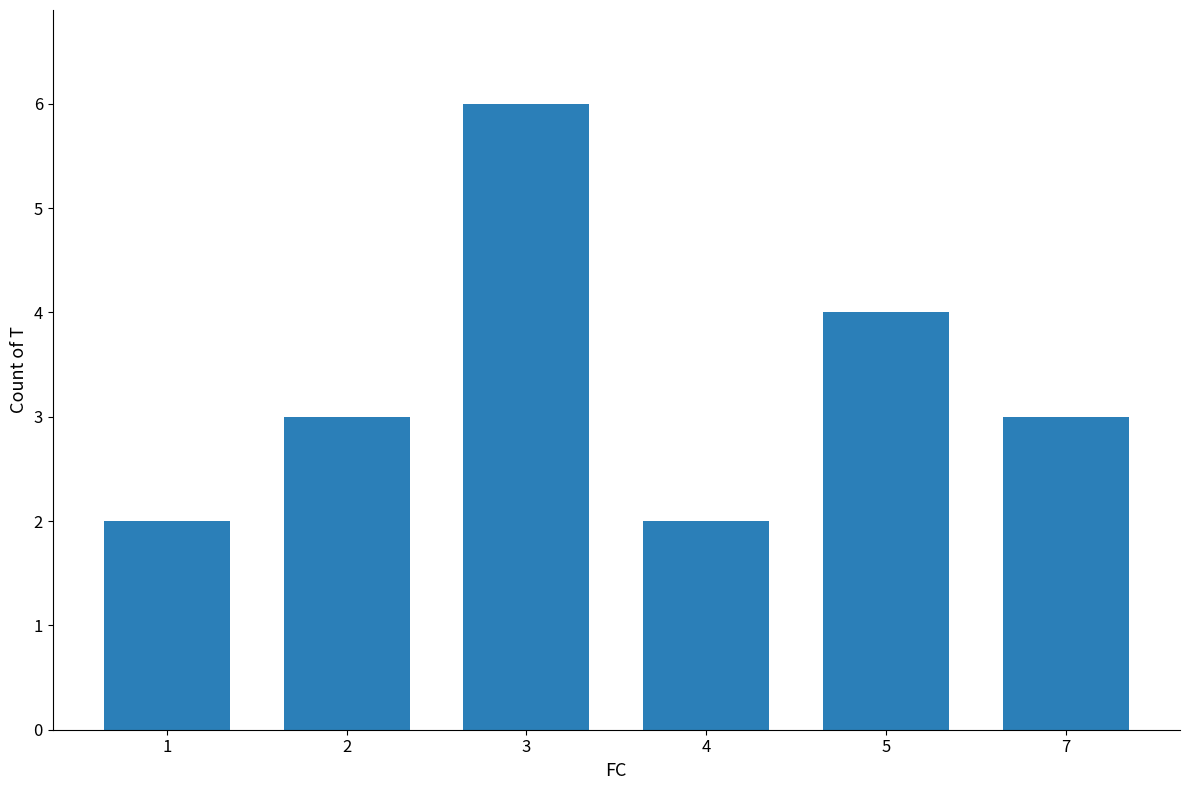

What is the ratio of the value at 1 to the value at 5?

0.5